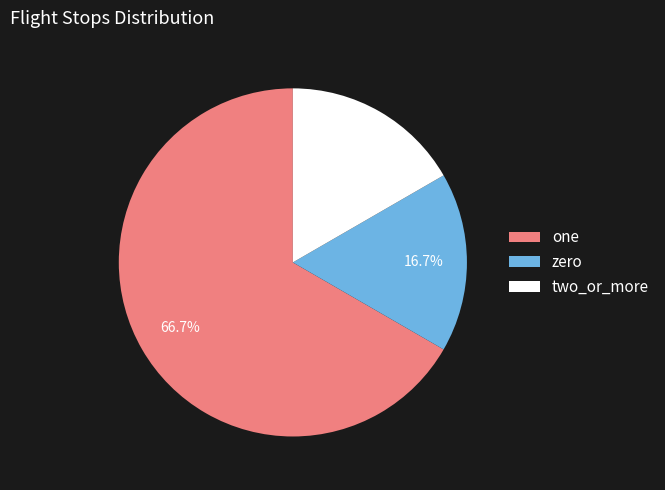

To the nearest percent, what is the average slice percentage?

33%